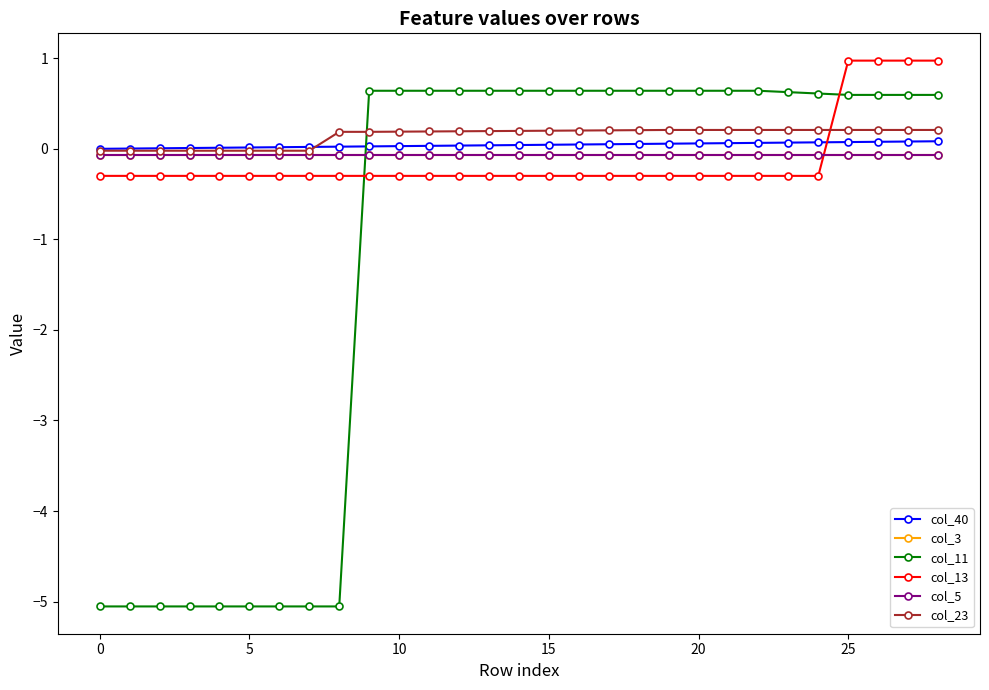

What is the average value of the col_5 series?

-0.1